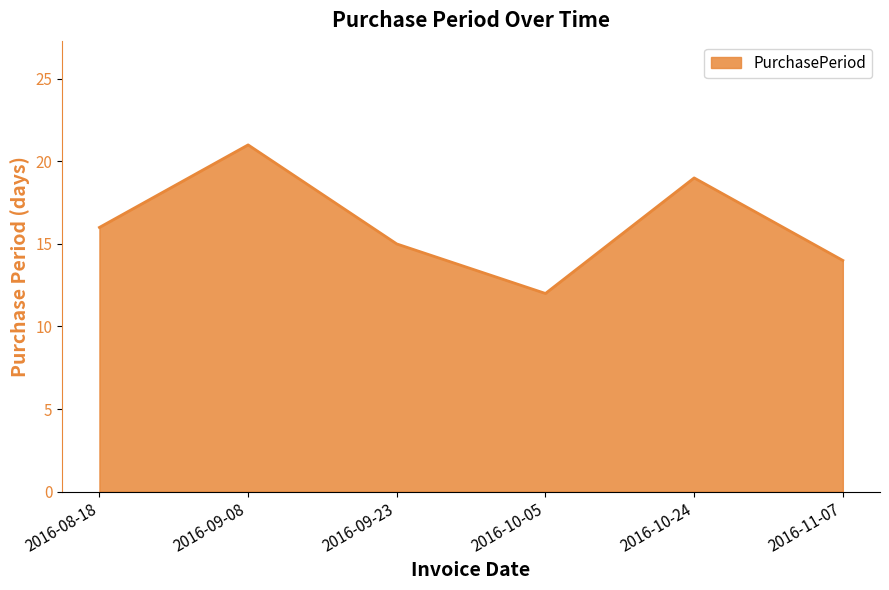

Is it true that the value at 2016-11-07 is 14?

True